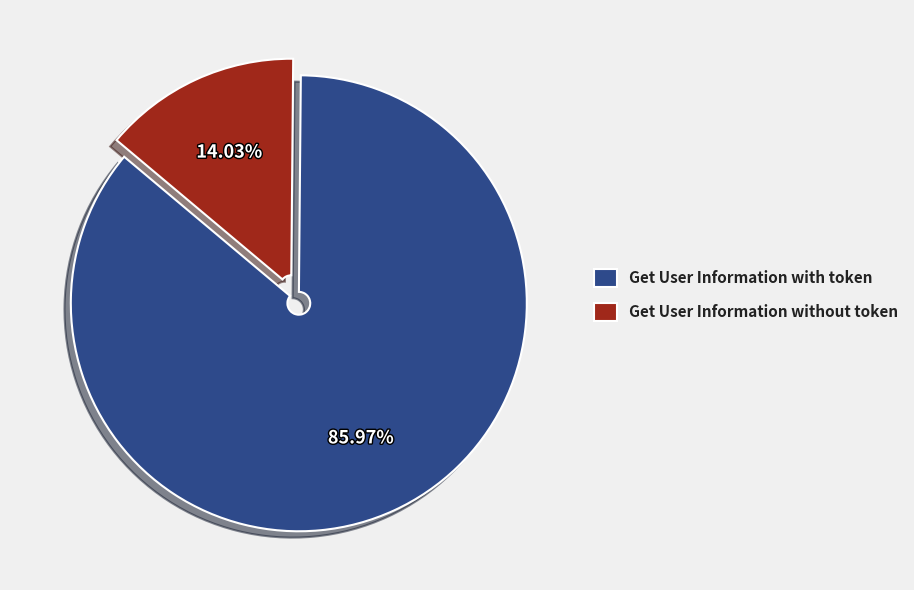

Which slice represents more than half of the pie?

Get User Information with token